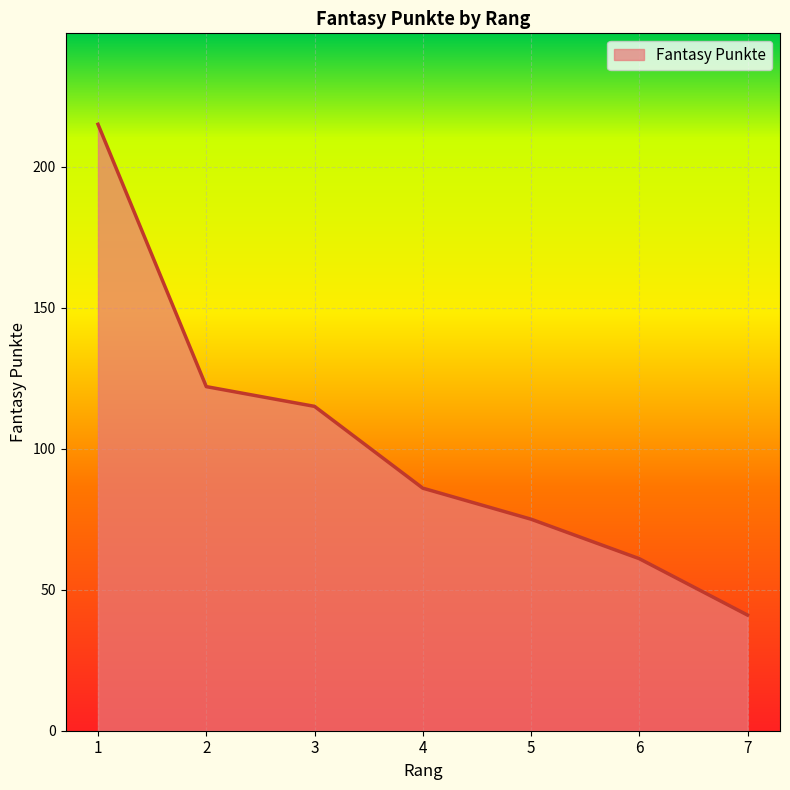

What is the difference between the values at 6 and 7?

20